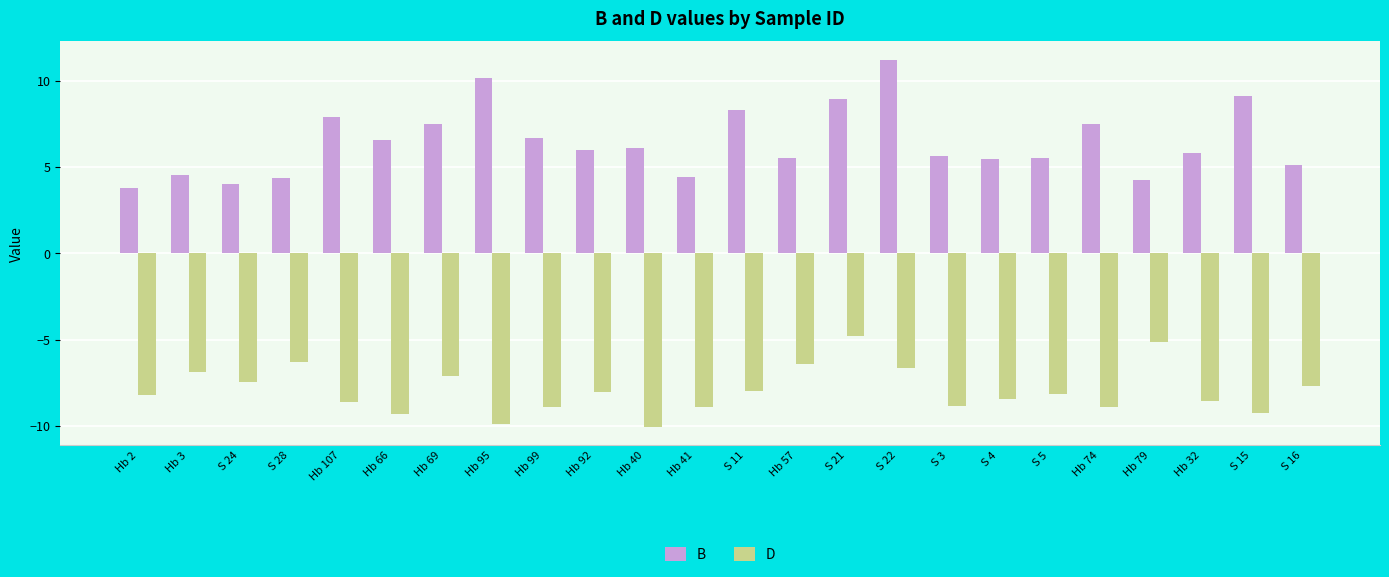

Which series has the widest spread of values?

B